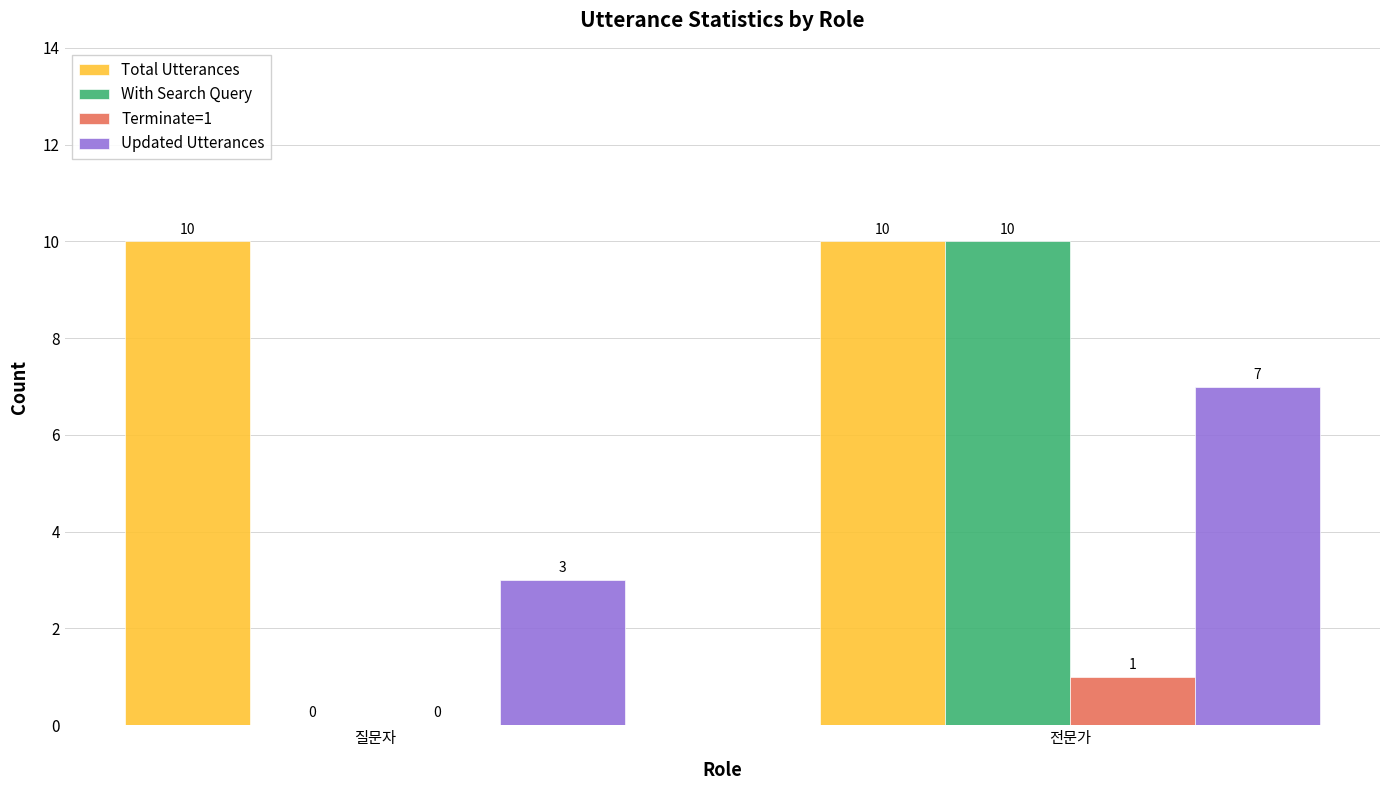

How many groups of bars are there?

2